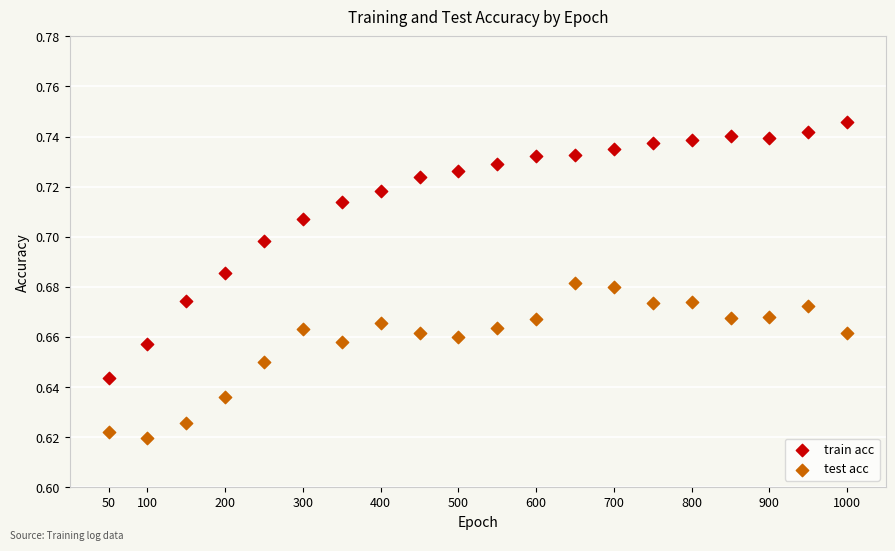

Which series reaches the minimum Y coordinate?

test acc